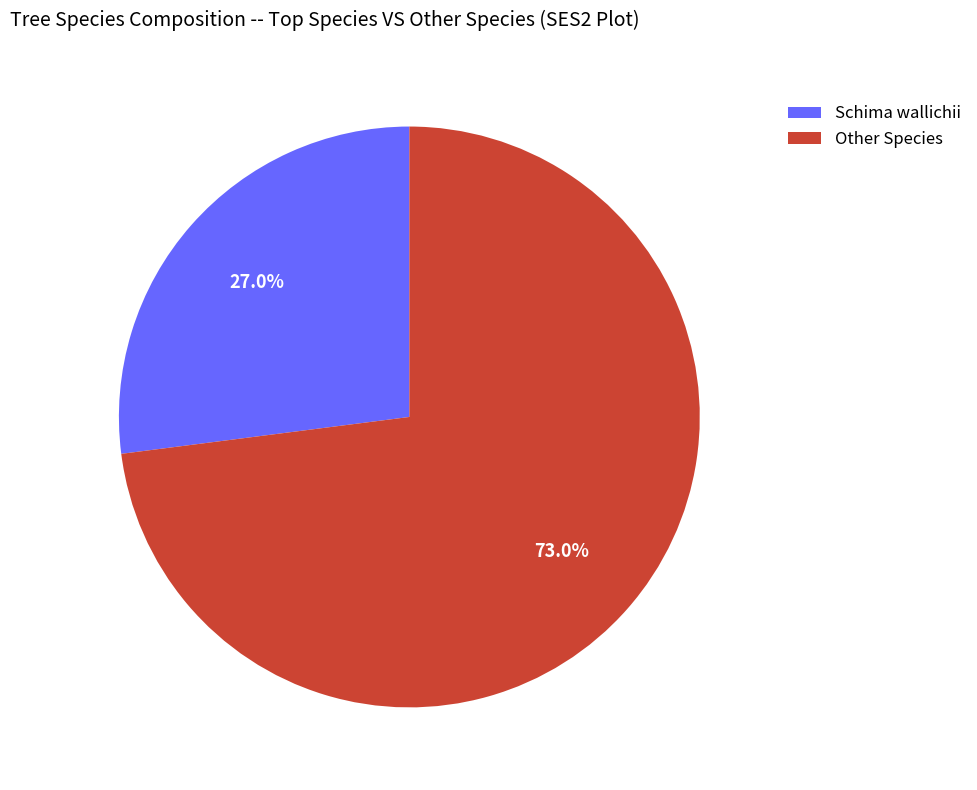

What is the total percentage of Other Species and Schima wallichii?

100.0%